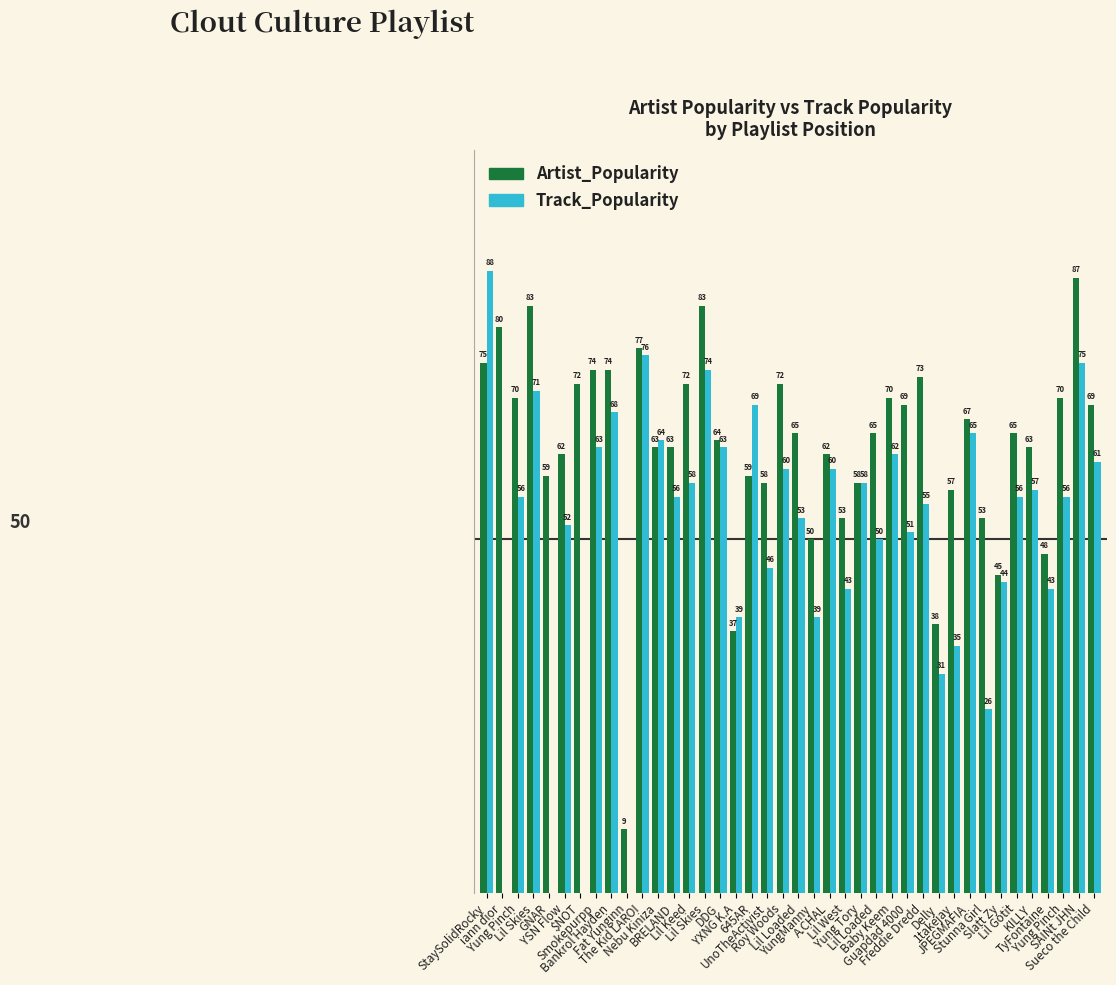

Are the bars horizontal?

No